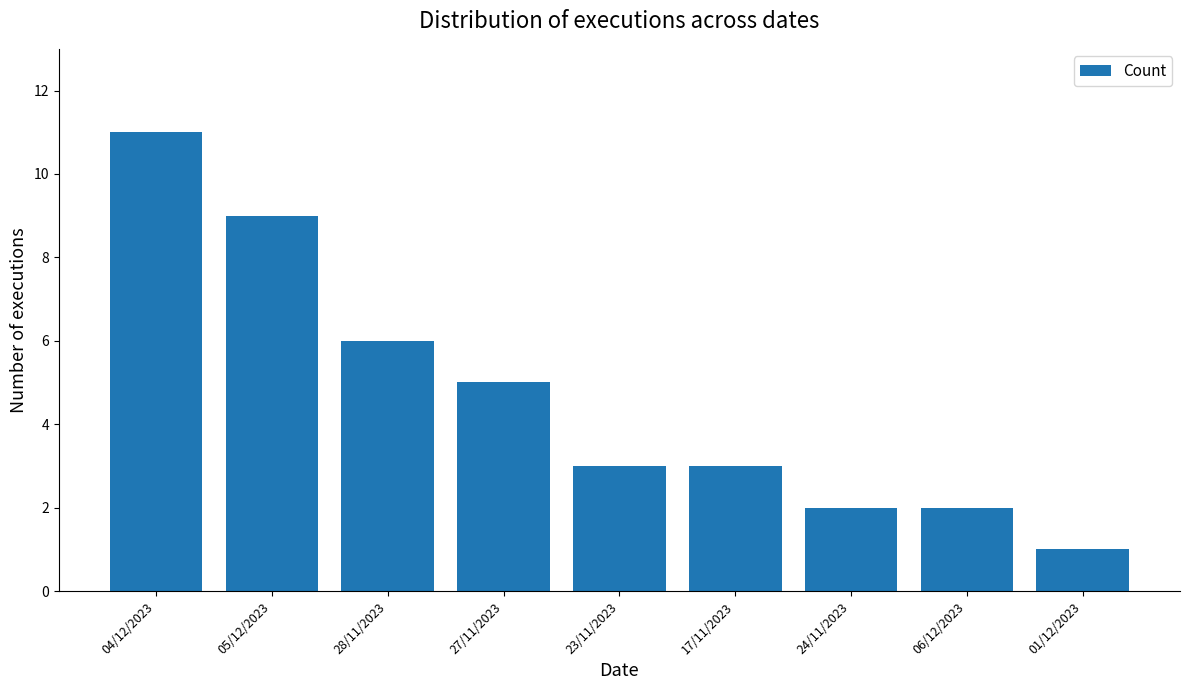

What value does the data have at 28/11/2023, to the nearest 5?

5